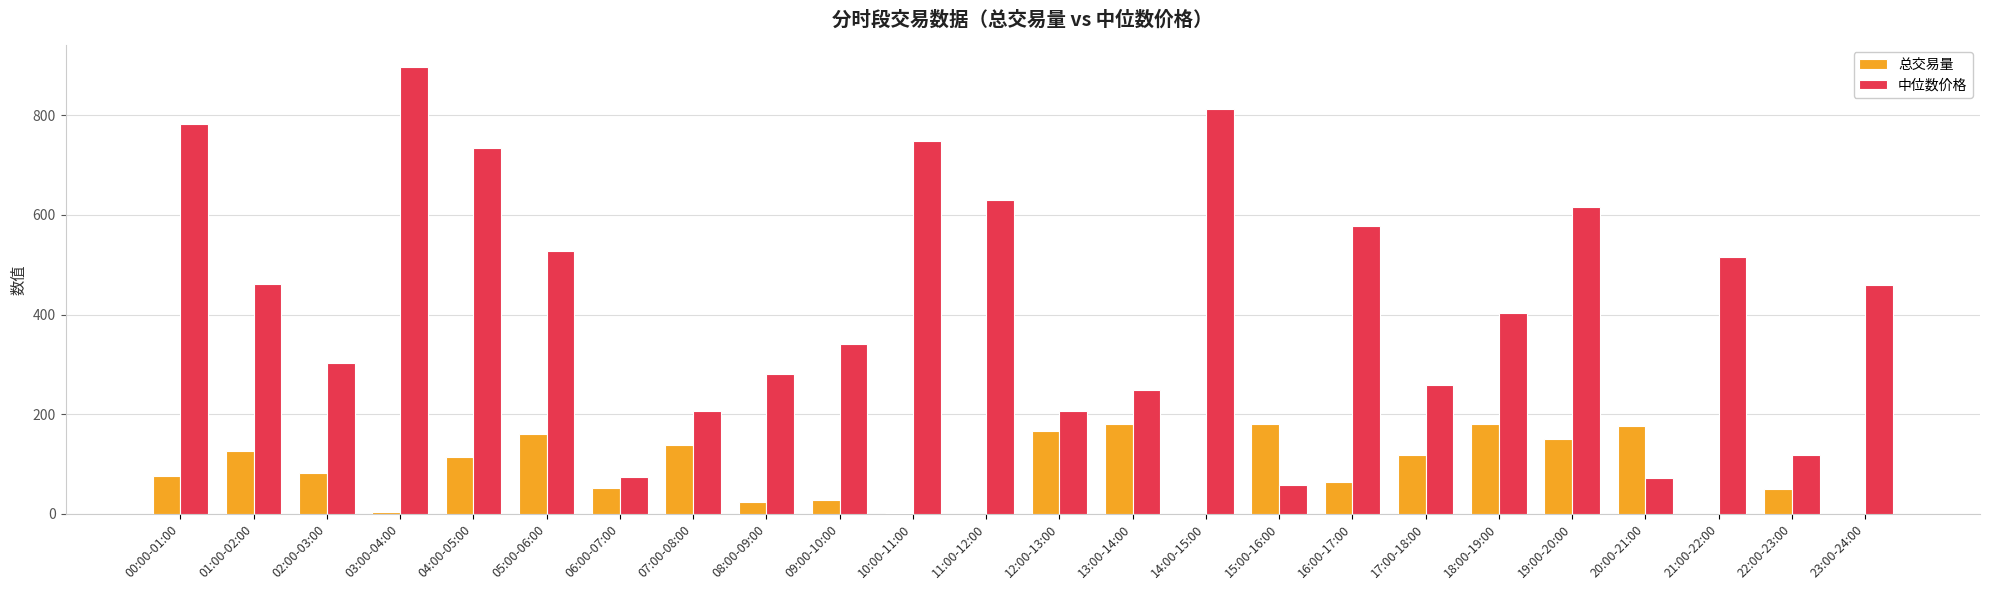

How many data points does each series have?

24